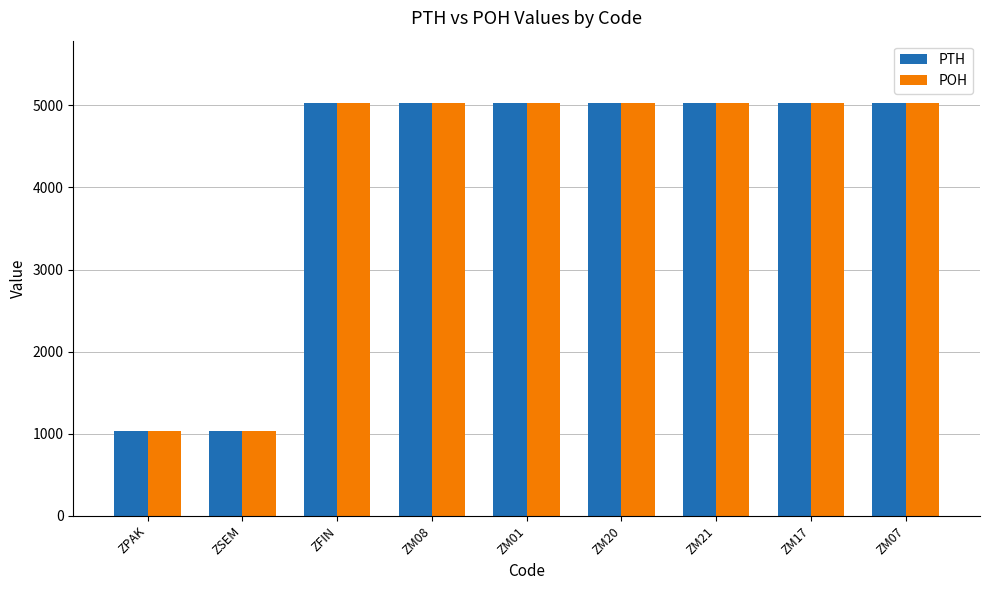

What is the average value of the PTH series?

4145